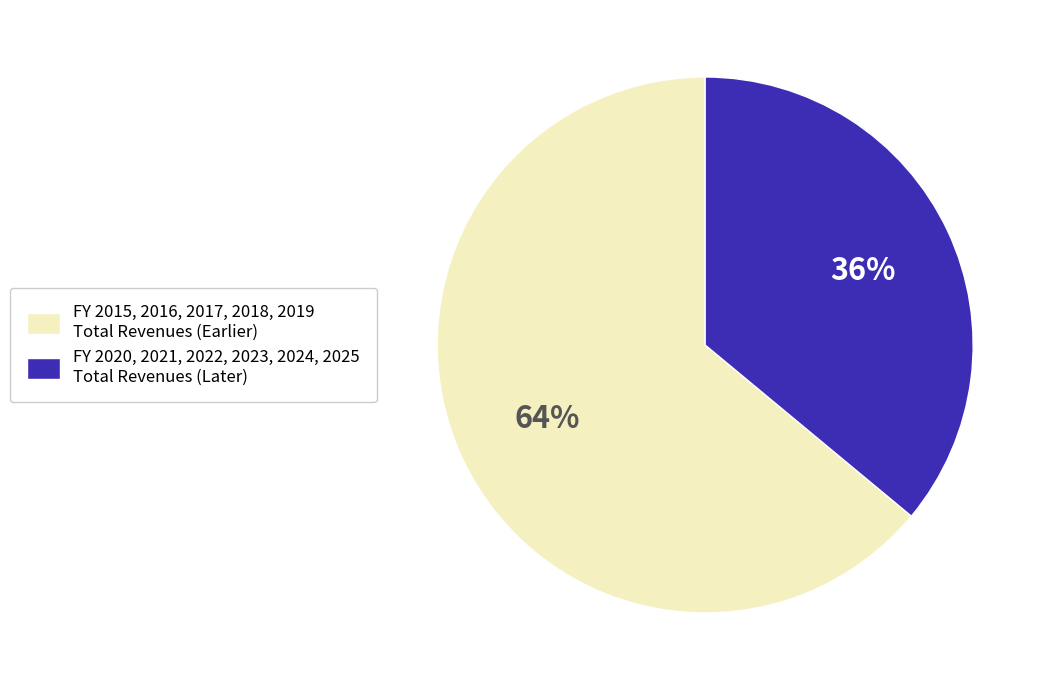

Is it true that FY 2020, 2021, 2022, 2023, 2024, 2025 Total Revenues (Later) is 44% of the pie?

False